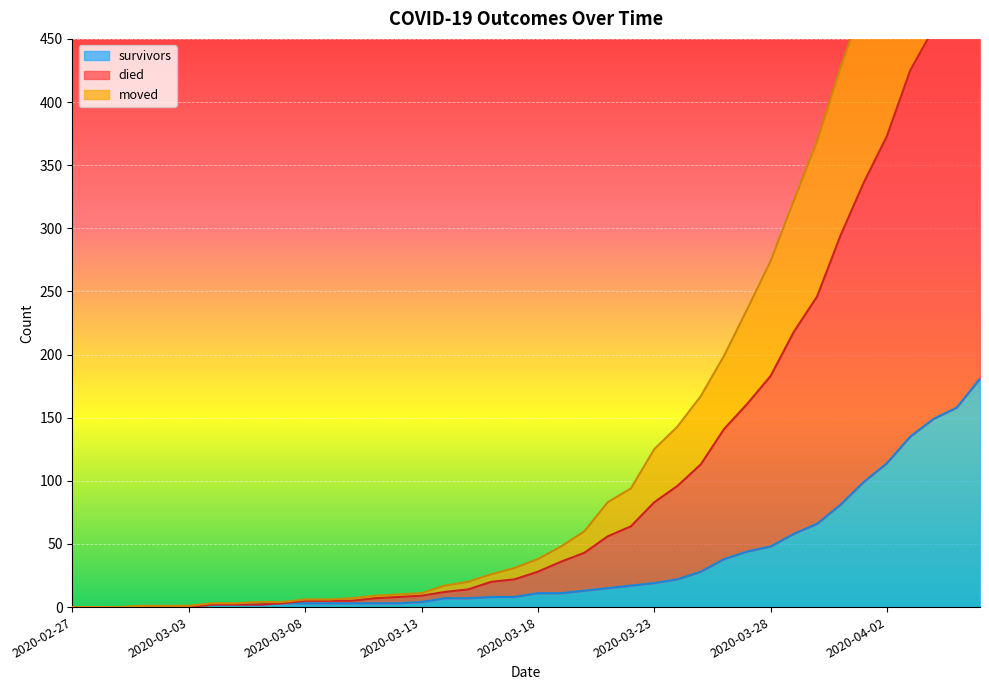

List the series in order of their peak value, highest first.

died, moved, survivors